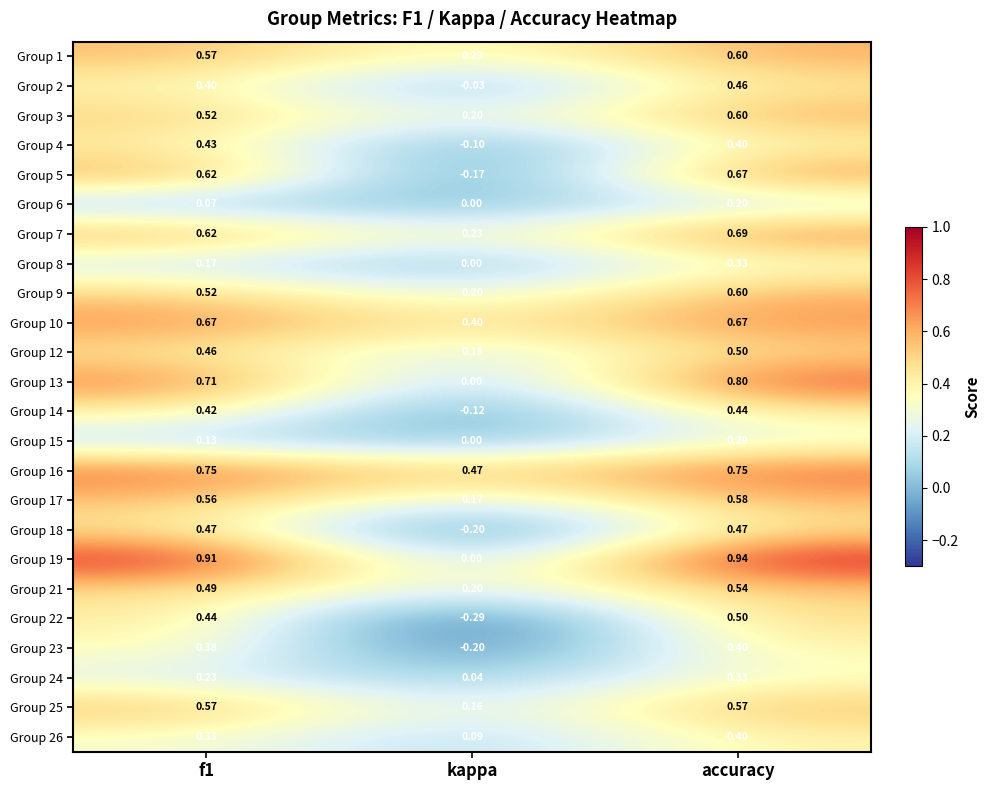

Is the value of Group 7 at kappa greater than the value of Group 4 at kappa?

Yes